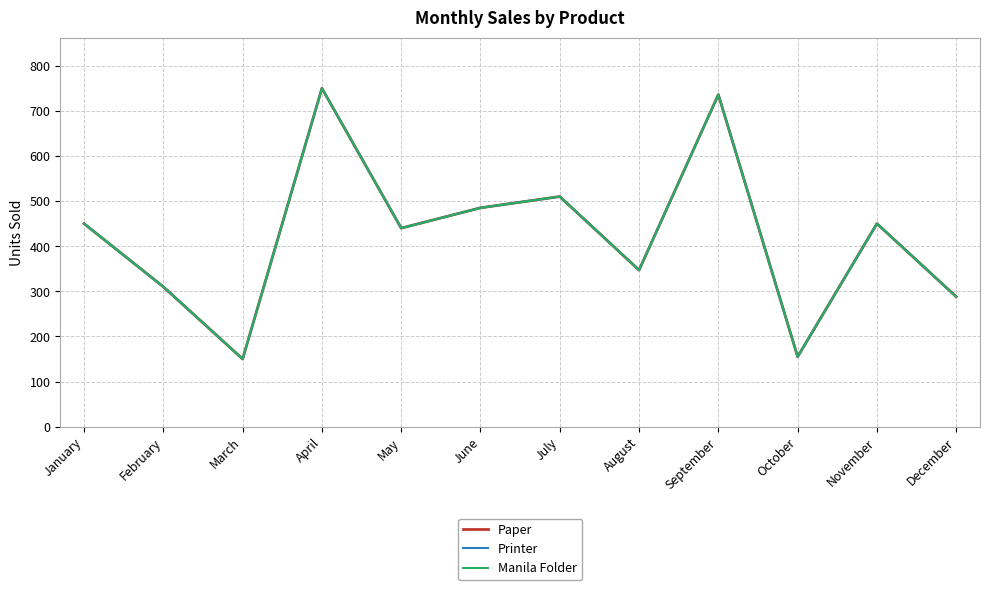

What is the sum of all Paper values?

5071